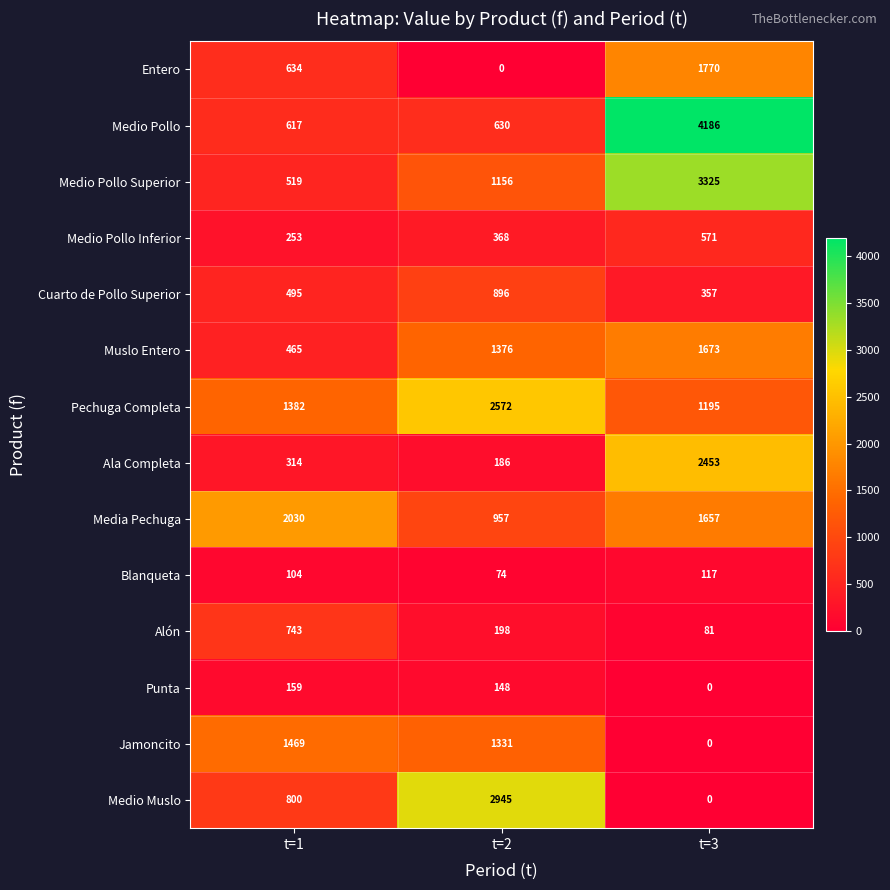

Which label corresponds to the largest value in the chart?

t=3